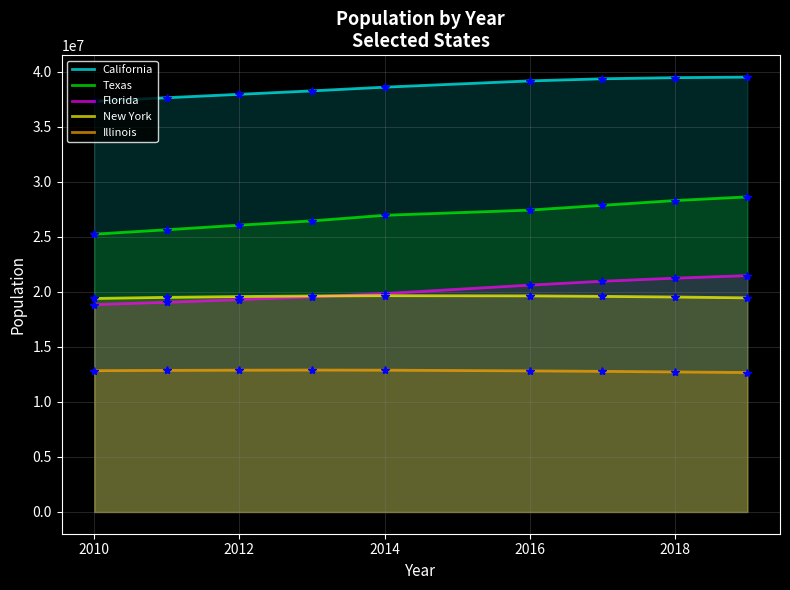

How many lines are shown in the chart?

5